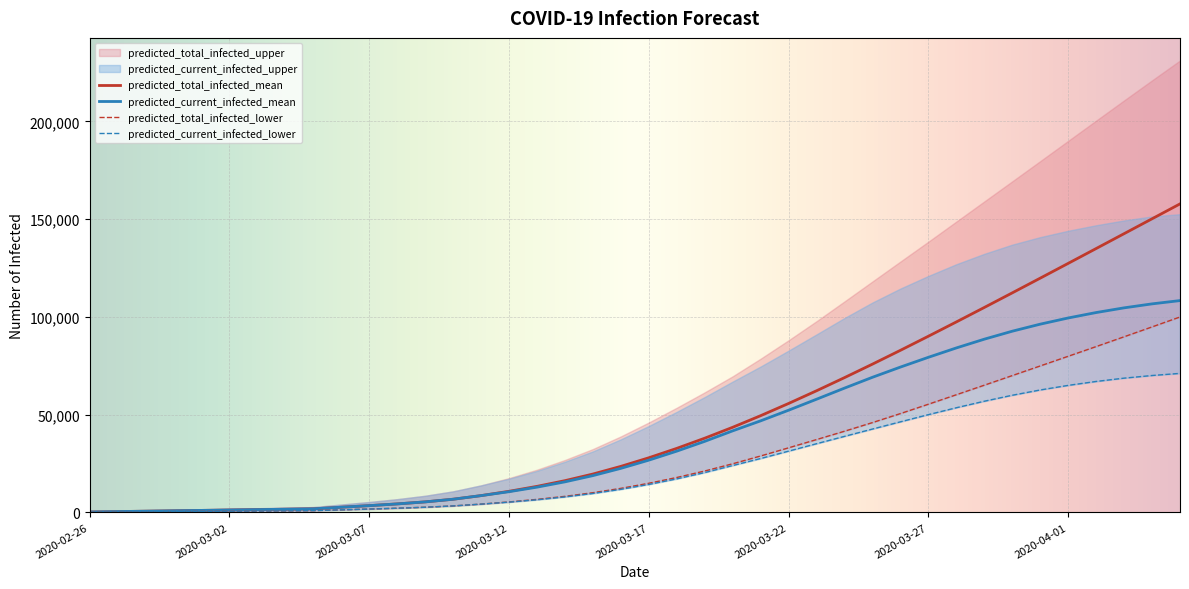

What is the approximate value of predicted_current_infected_mean at 2020-03-13?

12898